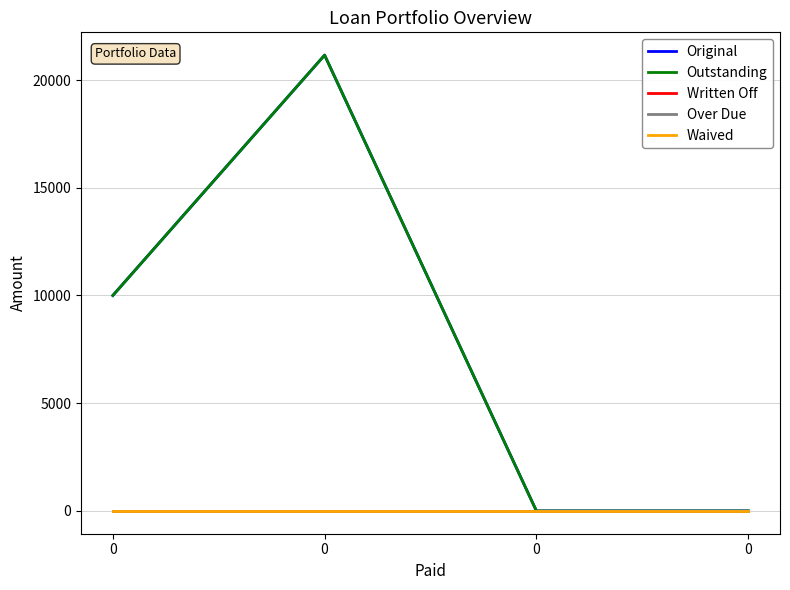

Is this an area chart (filled region under the line)?

No